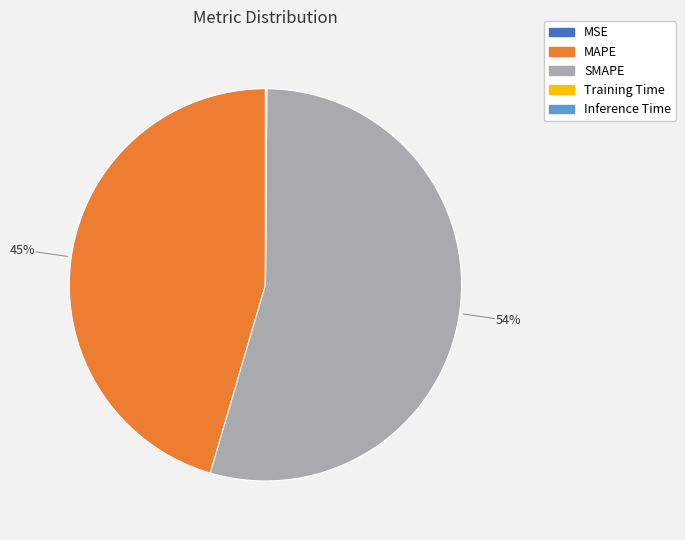

Combined, do SMAPE and MAPE account for over 50%?

Yes